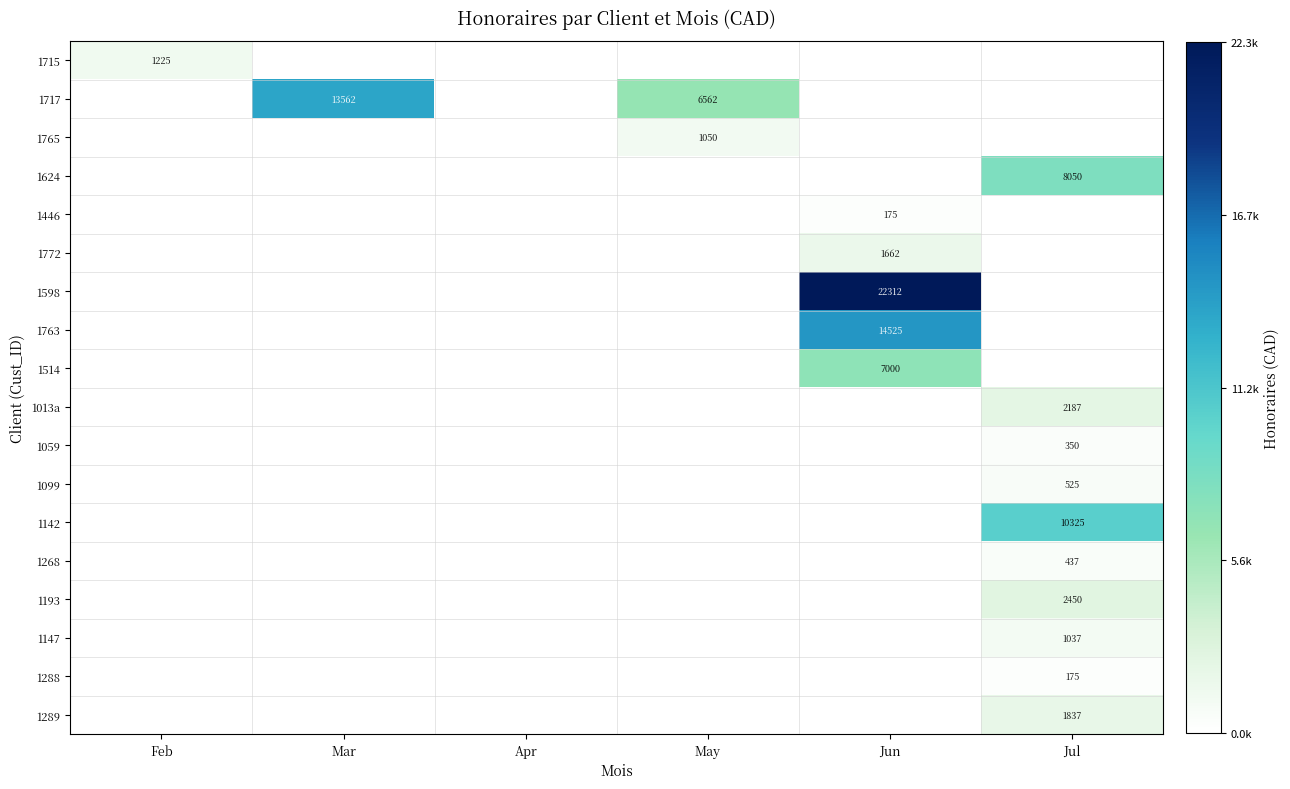

What is the total value across all series at Feb?

1225